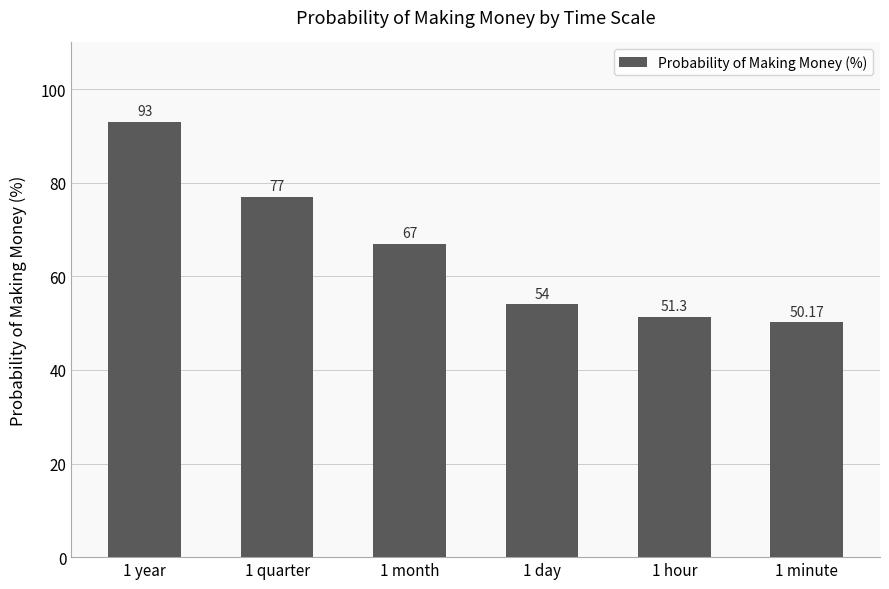

How many data points are less than 67?

3